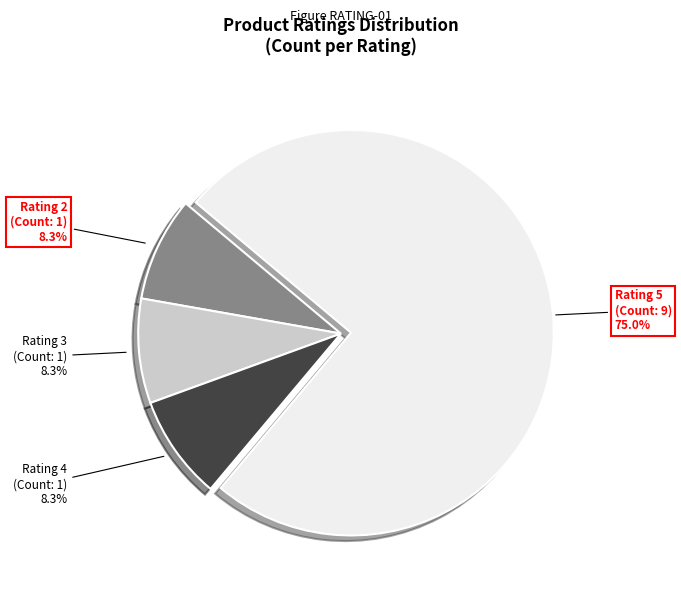

Is there a majority slice in this chart?

Yes